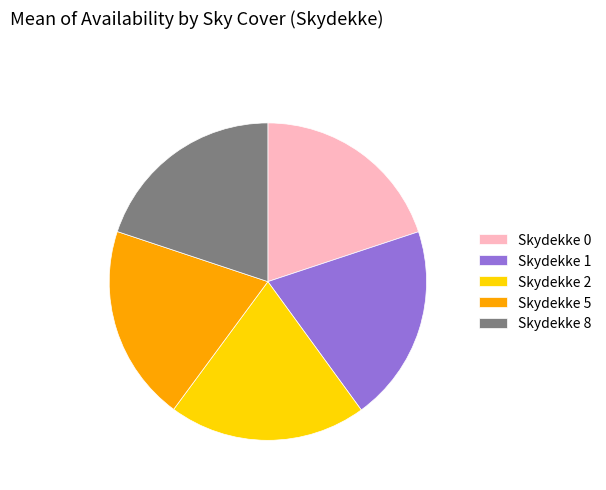

How many slices are in this pie chart?

5